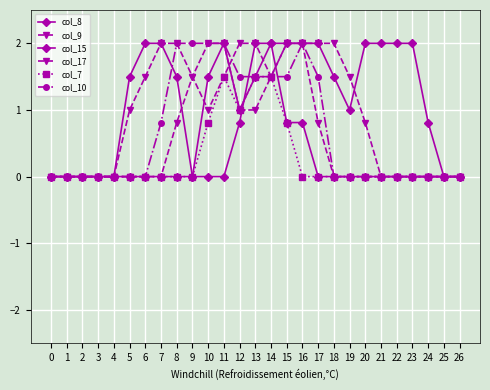

How many lines are shown in the chart?

6